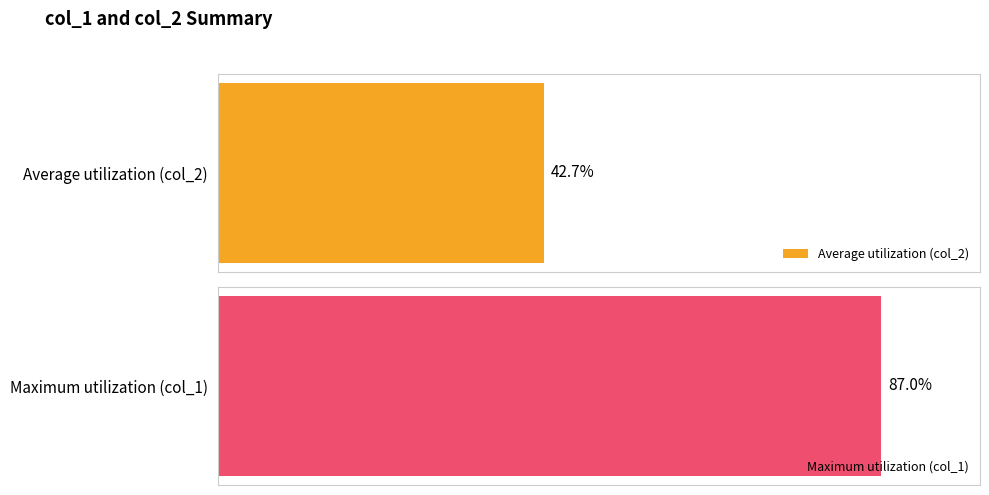

Between 1 and 0, which series saw the biggest shift?

col_1